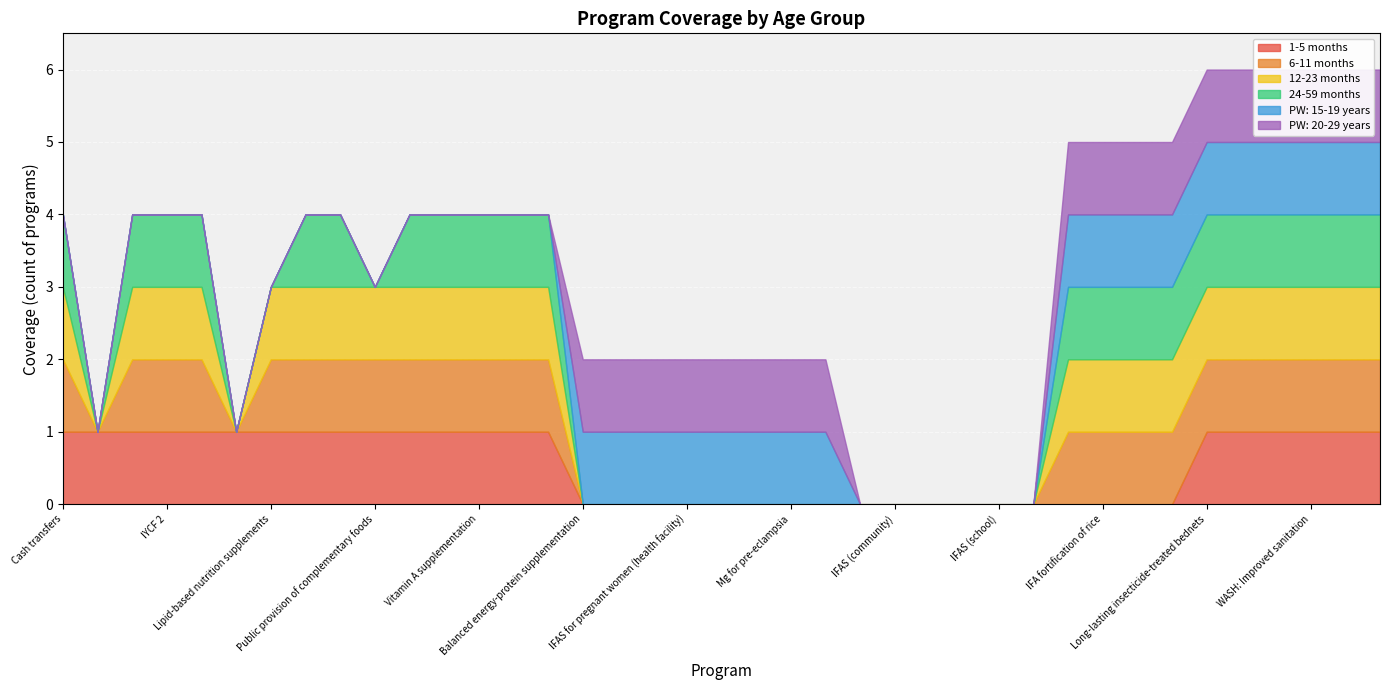

Where is 1-5 months nearest to the value 0?

Balanced energy-protein supplementation